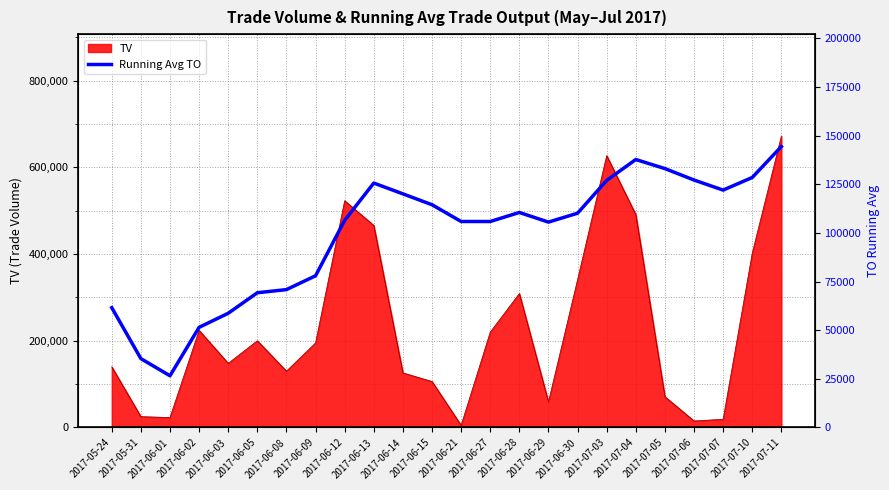

What is the highest value of the TV series?

672000